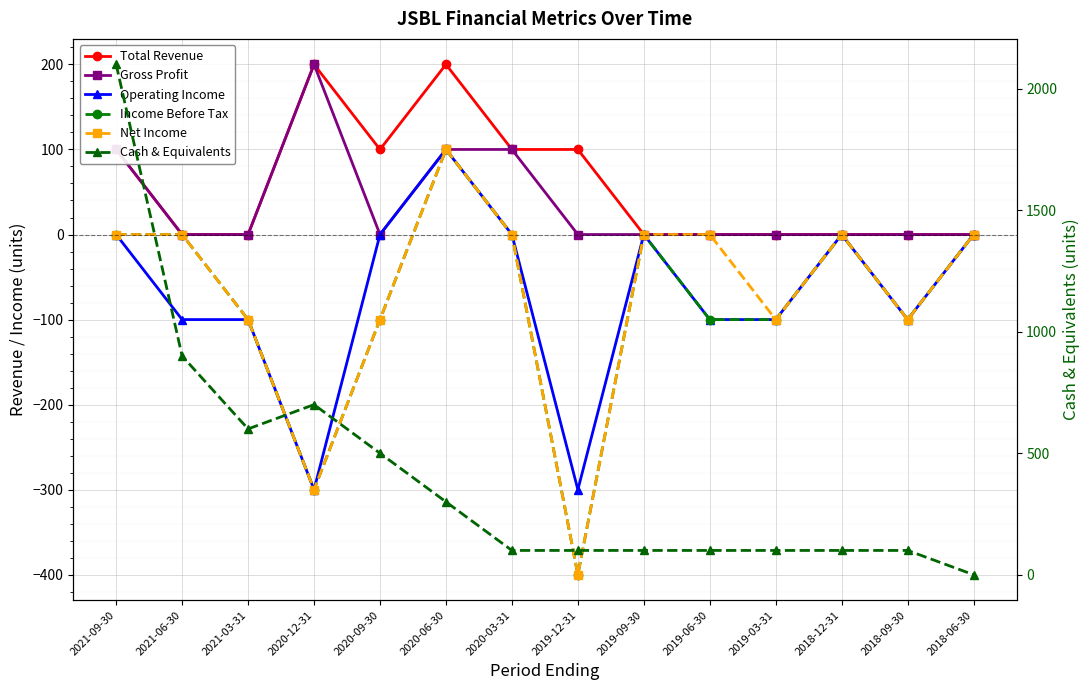

At which label does Cash & Equivalents first exceed 100?

2021-09-30